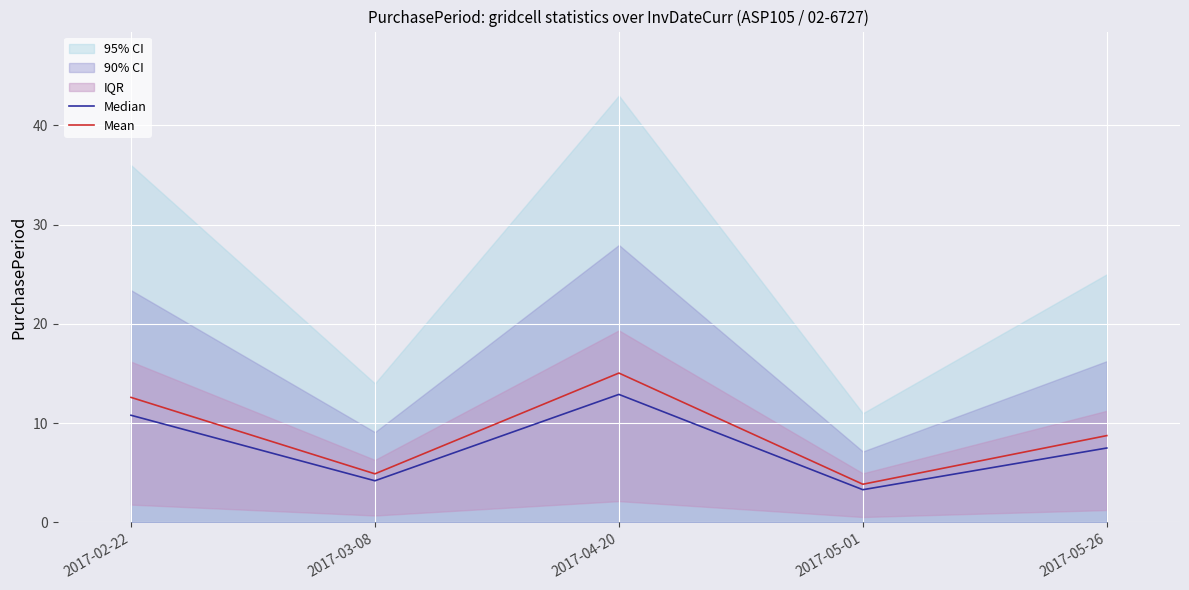

Reading right to left, transcribe all the data shown in this chart.

Median: 7.5	3.3	12.9	4.2	10.8
Mean: 8.8	3.8	15.0	4.9	12.6